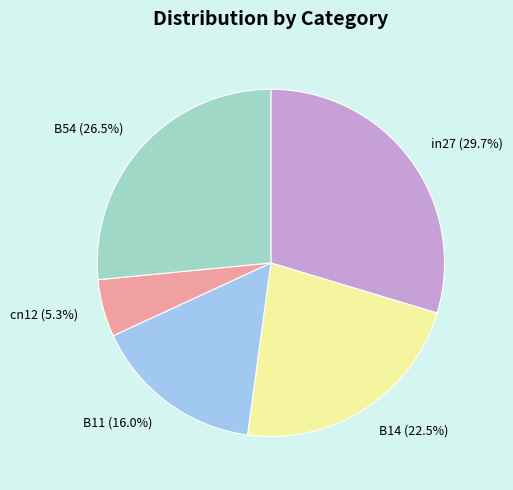

Between B11 and B14, which is larger?

B14